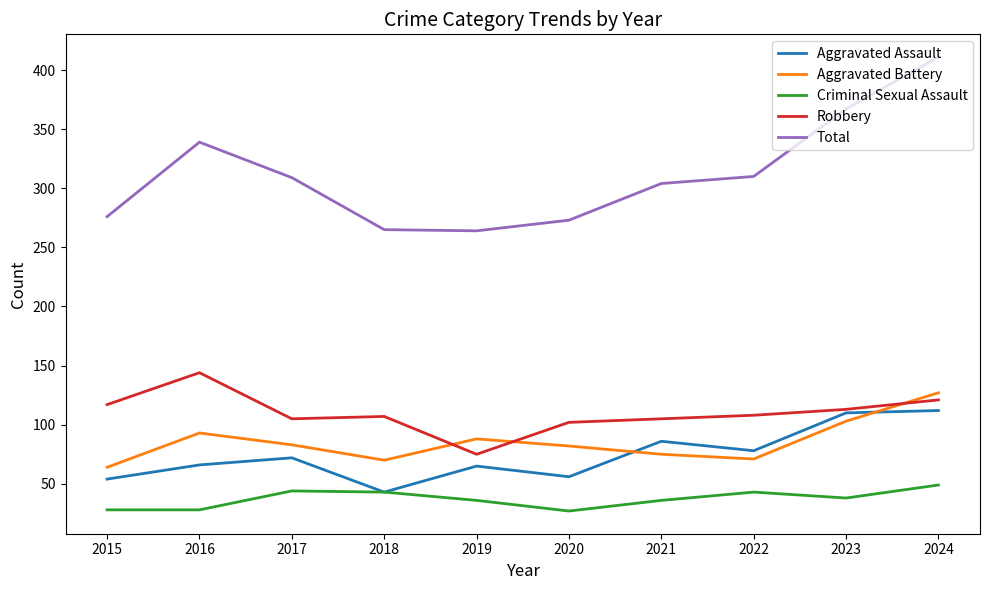

In Robbery, how many points are lower than both neighbors (excluding endpoints)?

2